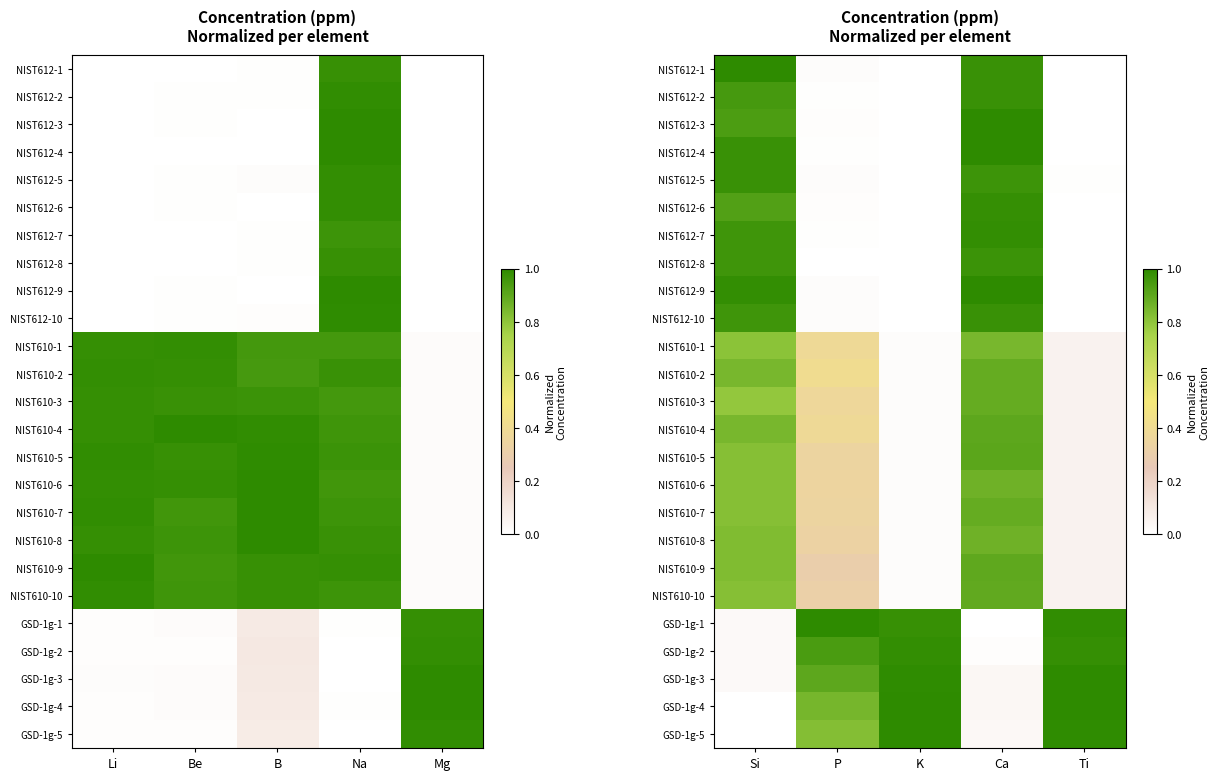

At Si, list the series in order from smallest to largest.

GSD-1g-4, GSD-1g-5, GSD-1g-1, GSD-1g-2, GSD-1g-3, NIST610-3, NIST610-1, NIST610-5, NIST610-6, NIST610-7, NIST610-10, NIST610-8, NIST610-9, NIST610-2, NIST610-4, NIST612-6, NIST612-3, NIST612-2, NIST612-7, NIST612-8, NIST612-10, NIST612-4, NIST612-5, NIST612-9, NIST612-1